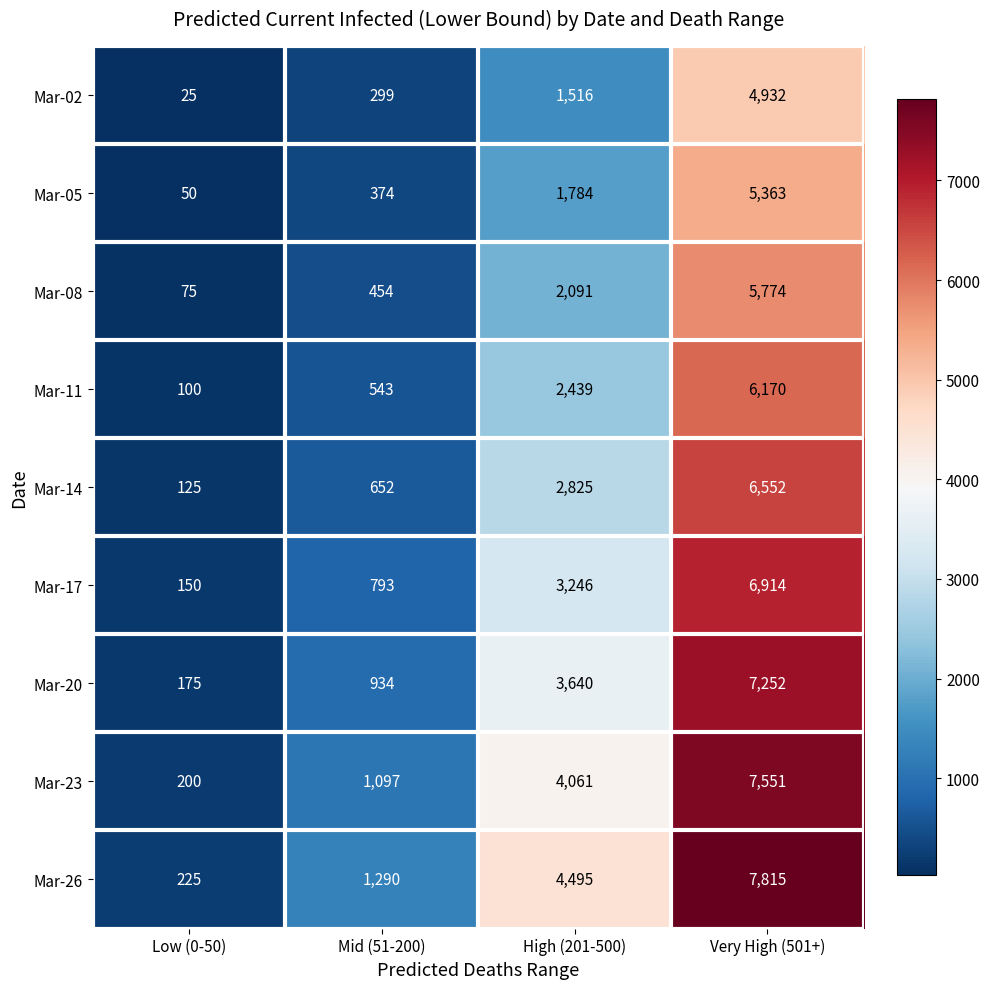

How many series are shown in this chart?

9